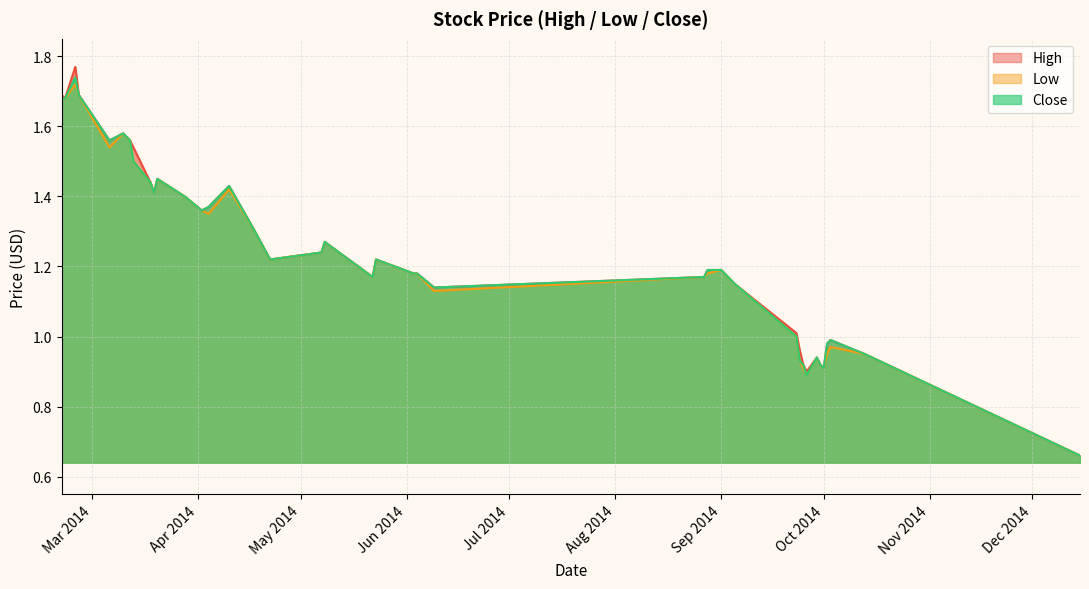

True or false: Low has a value of 1.6 at Sep 2014.

False